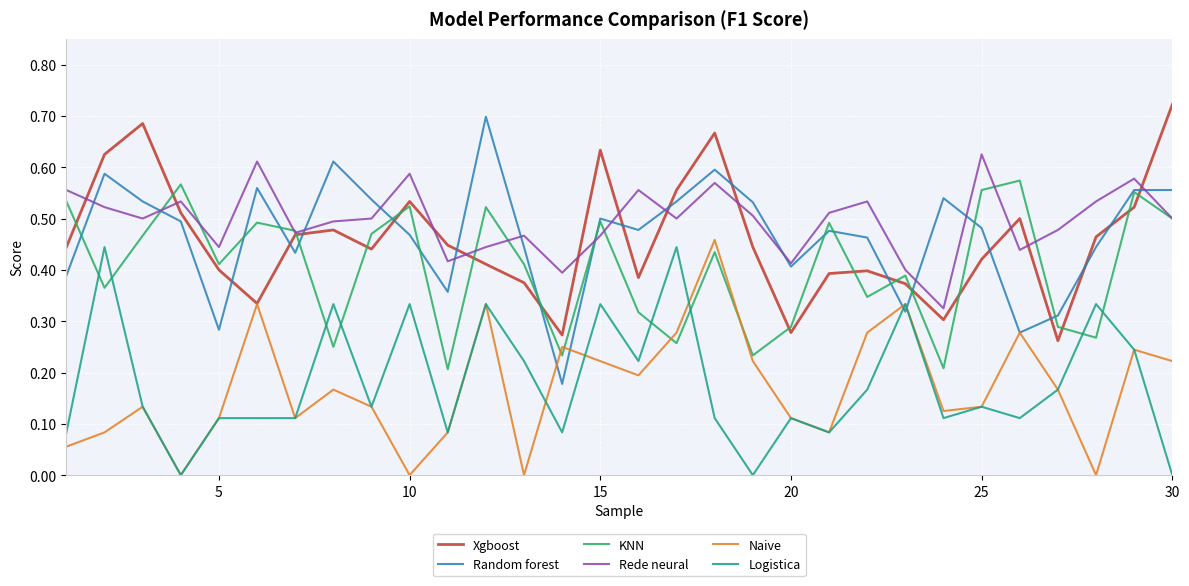

Is this an area chart (filled region under the line)?

No